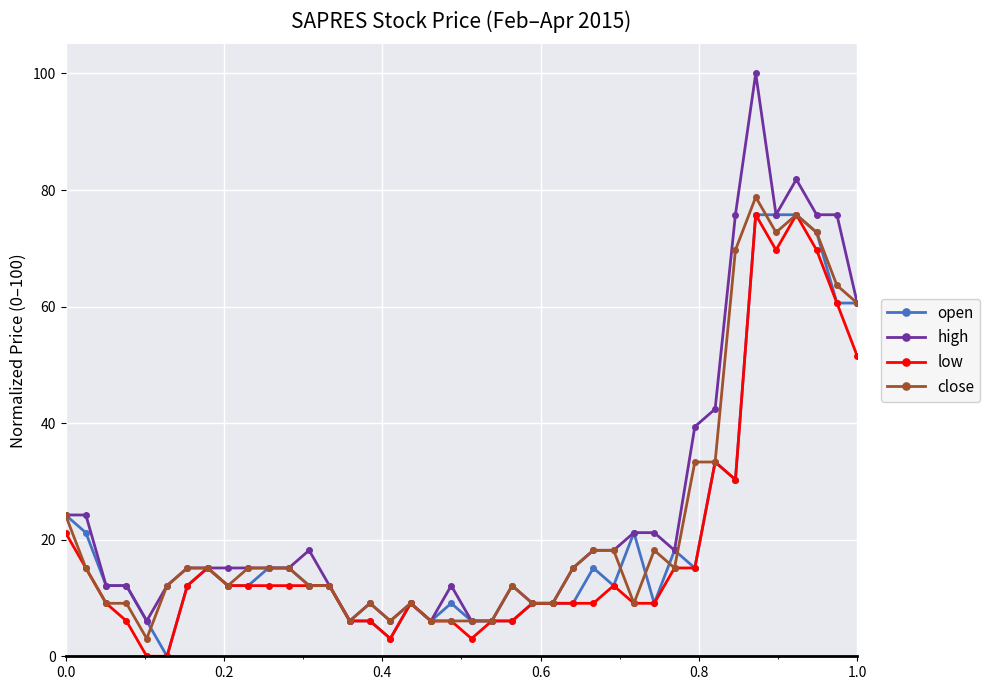

What is the value of the high point at the 38th from the left?

75.8